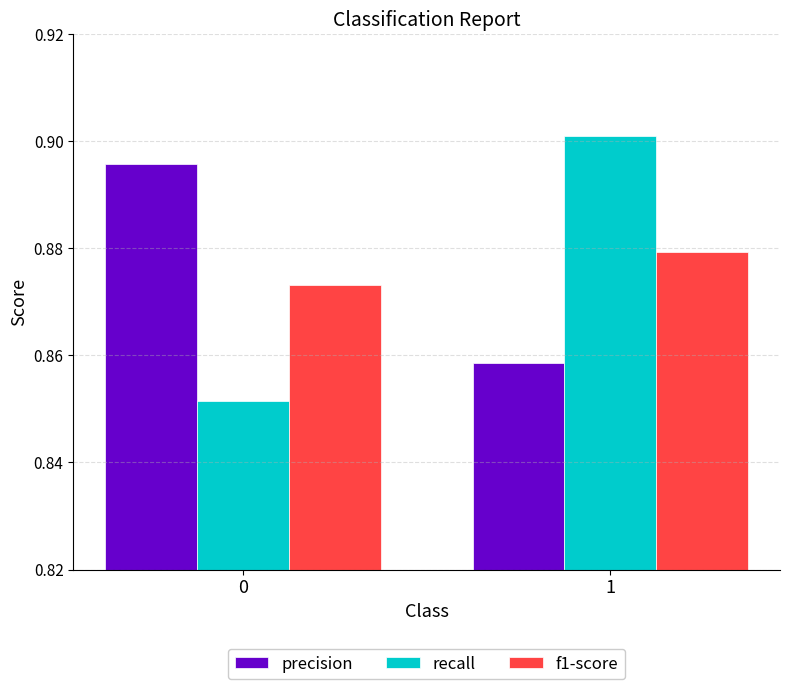

At which category is the sum across all series the highest?

1